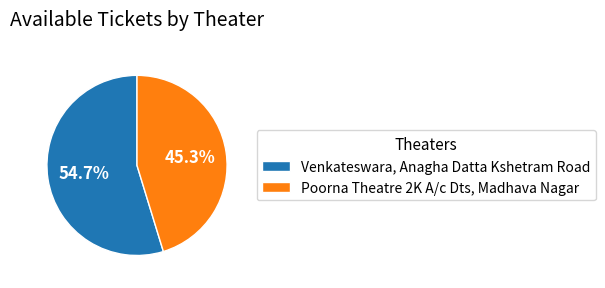

To the nearest percent, what portion does Poorna Theatre 2K A/c Dts, Madhava Nagar represent?

45%